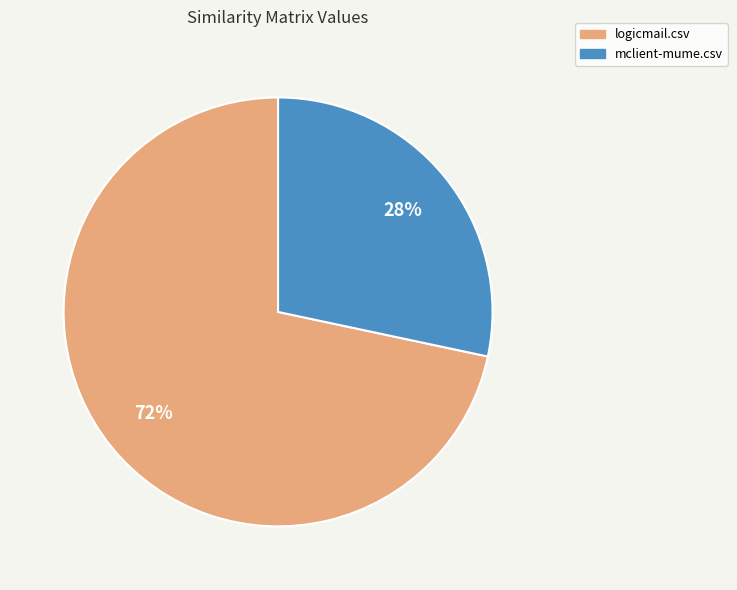

How many segments does this pie chart have?

2